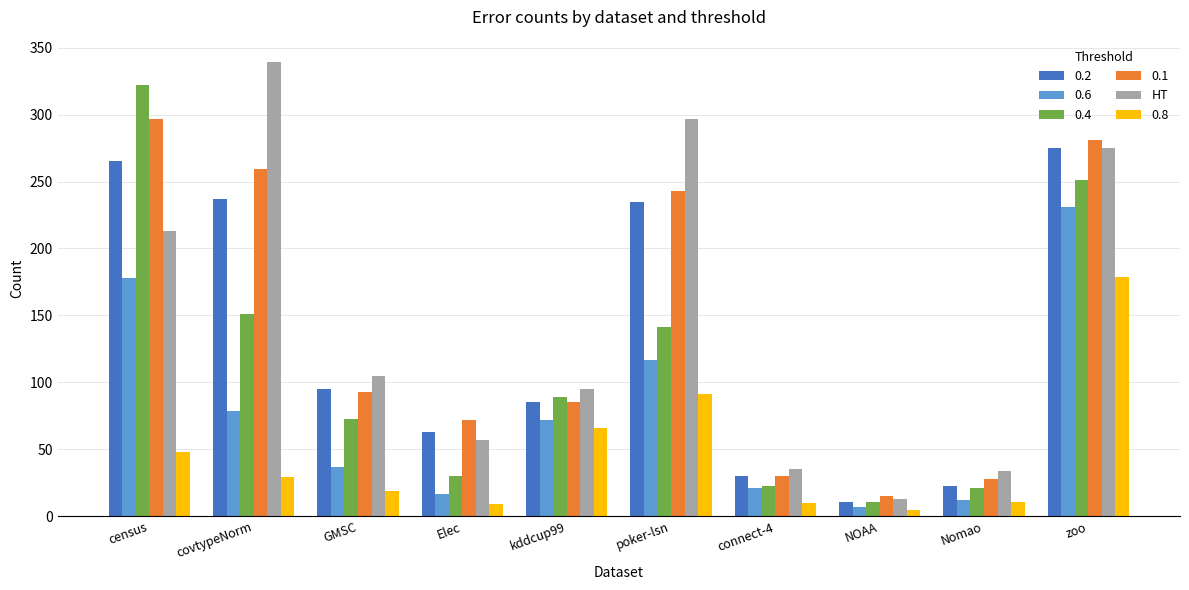

Is the value of 0.6 at GMSC greater than the value of 0.4 at connect-4?

Yes